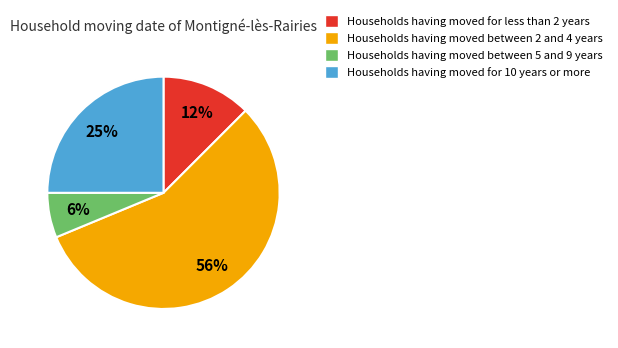

How many slices are in this pie chart?

4